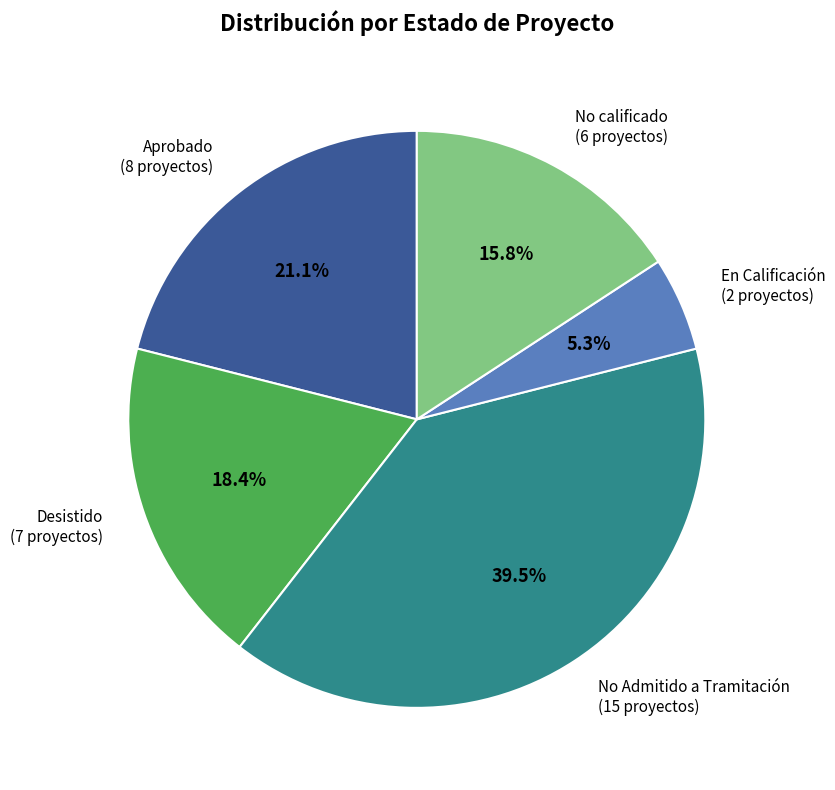

To the nearest percent, what is the difference between the largest and smallest slice percentages?

34%